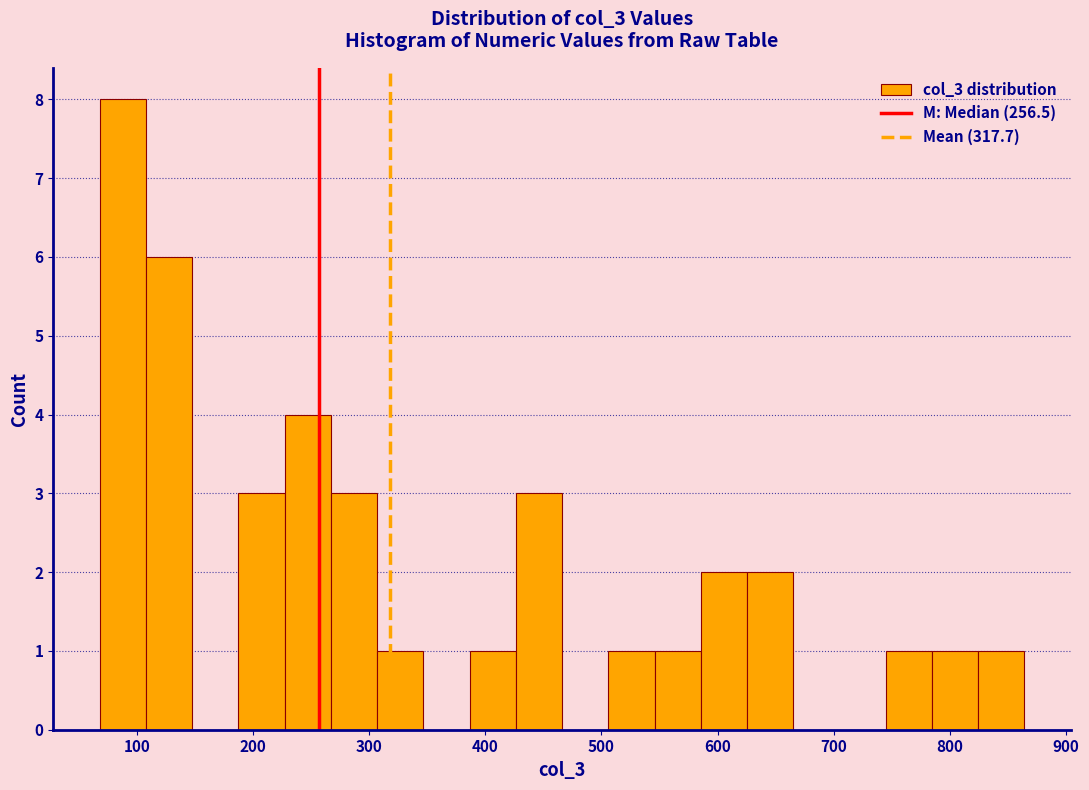

Around what value on the x-axis is the tallest bar? Give the approximate position of its centre, as read against the axis.

90